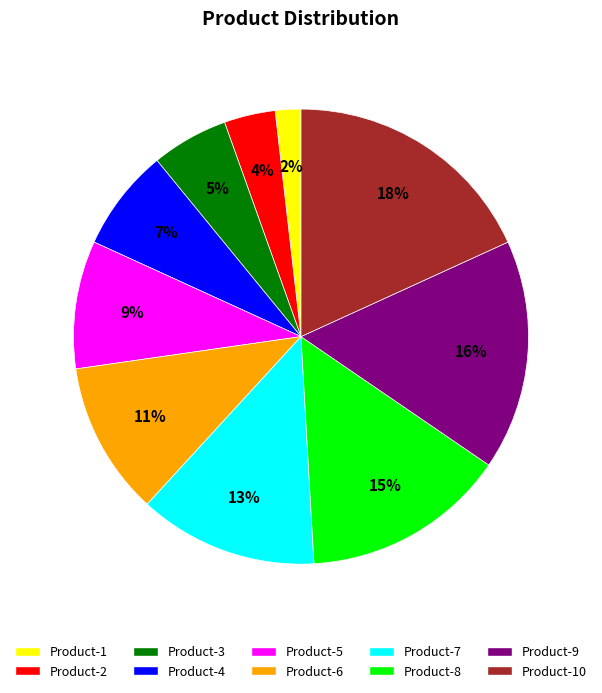

Does any single category account for the majority?

No